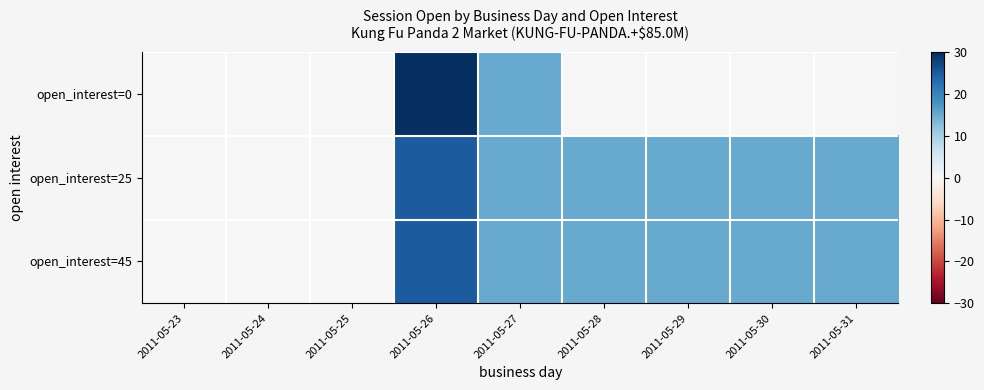

Between 2011-05-25 and 2011-05-29, which is larger?

2011-05-25